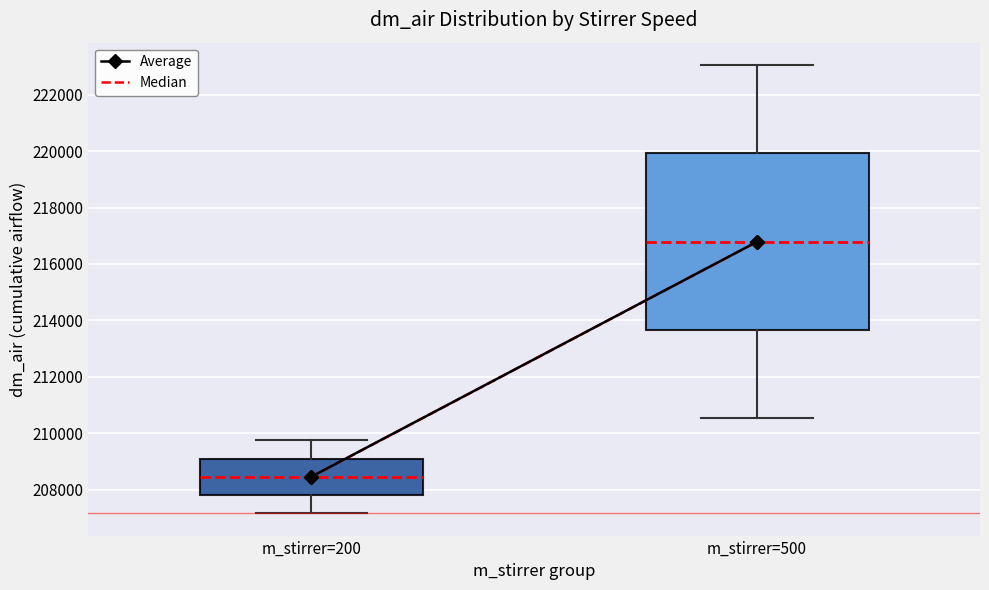

Comparing the boxes themselves (not the whiskers), which one is the tallest?

m_stirrer=500